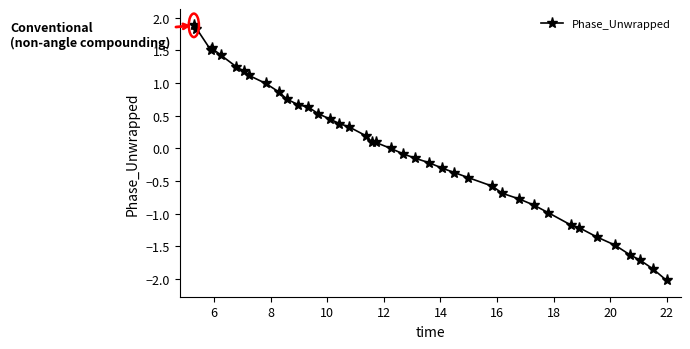

What is the difference between the maximum and minimum values?

3.9